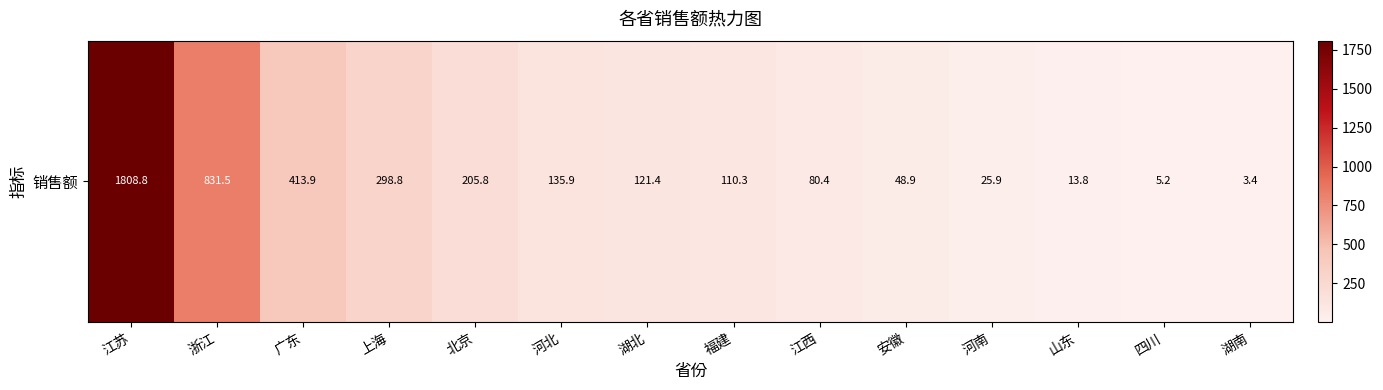

What is the sum of all values?

4103.9